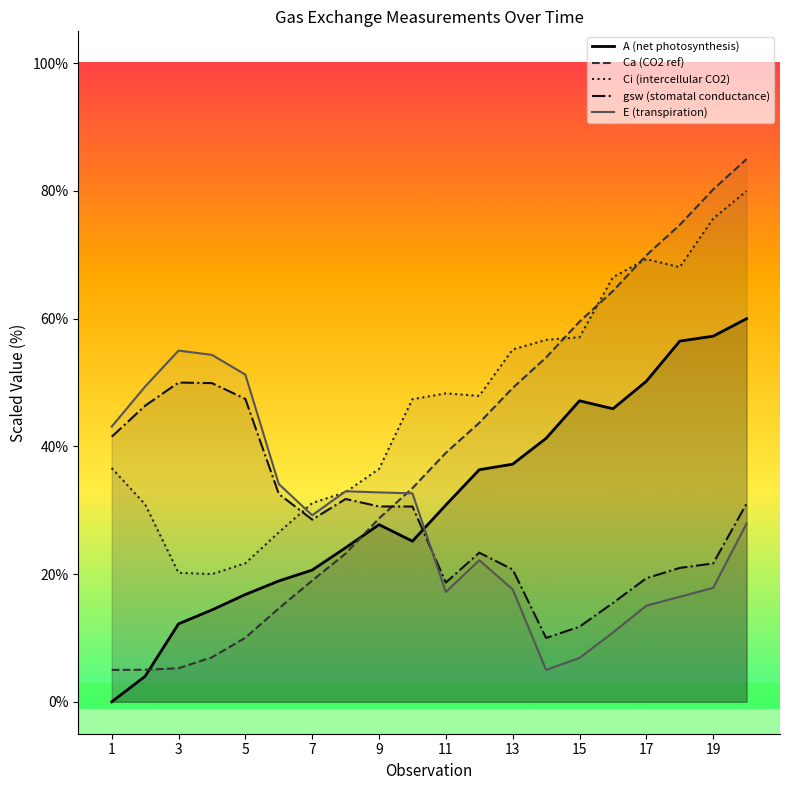

What are all the series names shown in the legend?

A (net photosynthesis), Ca (CO2 ref), Ci (intercellular CO2), gsw (stomatal conductance), E (transpiration)